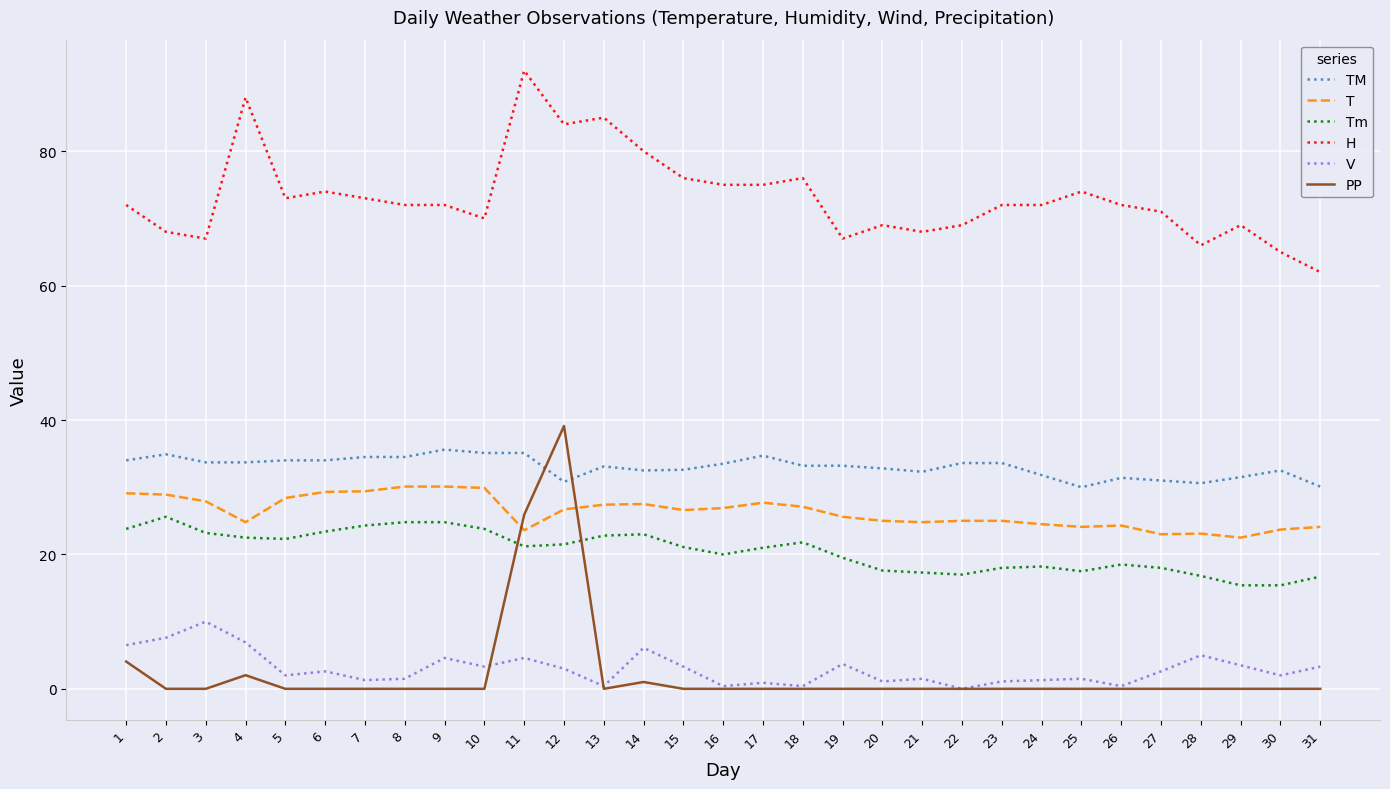

Is this an area chart (filled region under the line)?

No